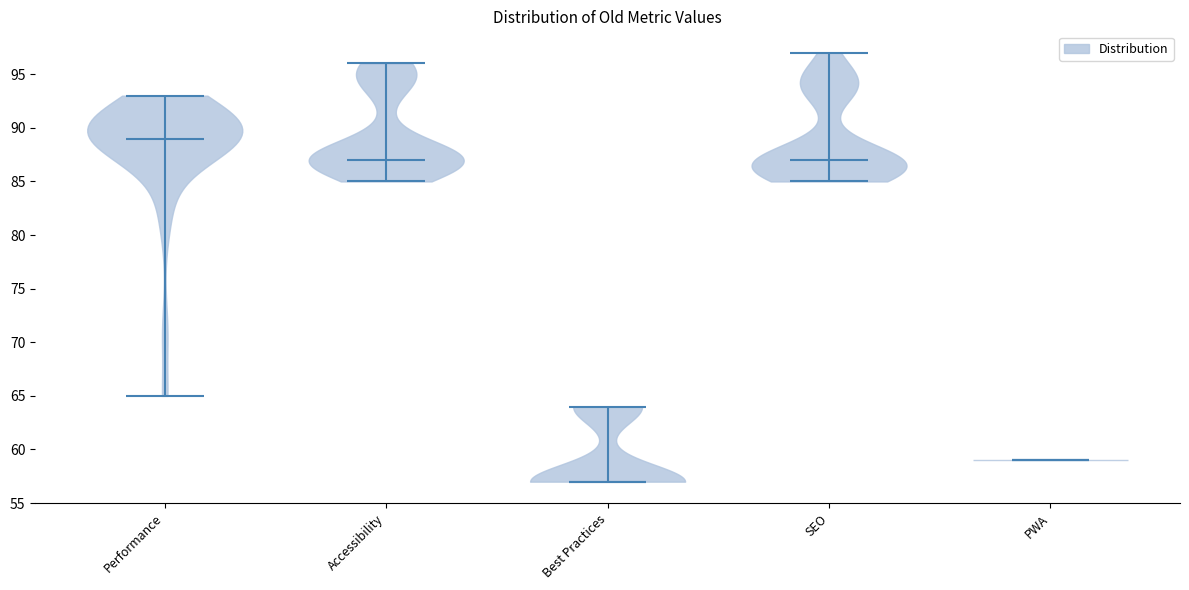

Where does the median line of the violin for Performance sit on the y-axis? The values are not printed on the chart, so give them approximately, as read against the axis.

89